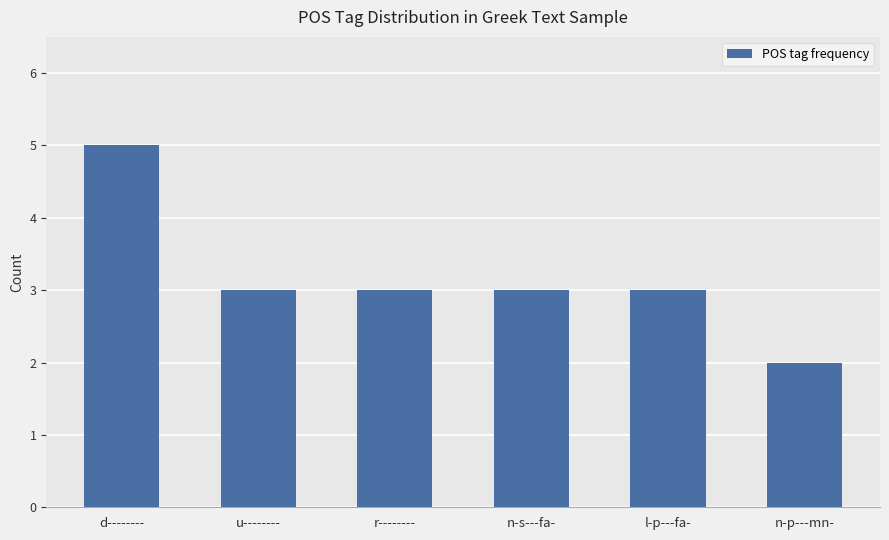

What is the average value?

3